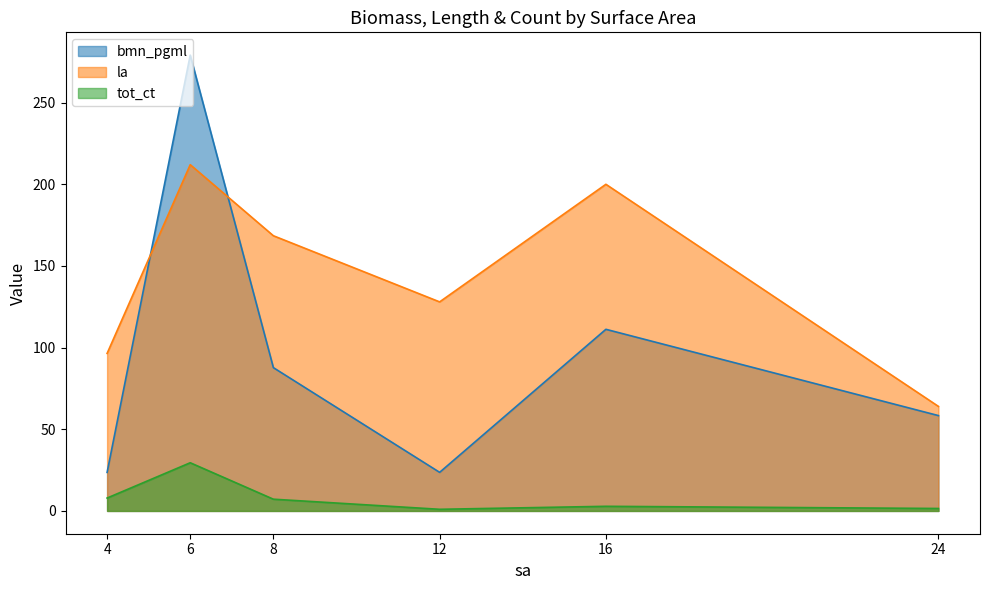

At which label is la closest to 138?

12